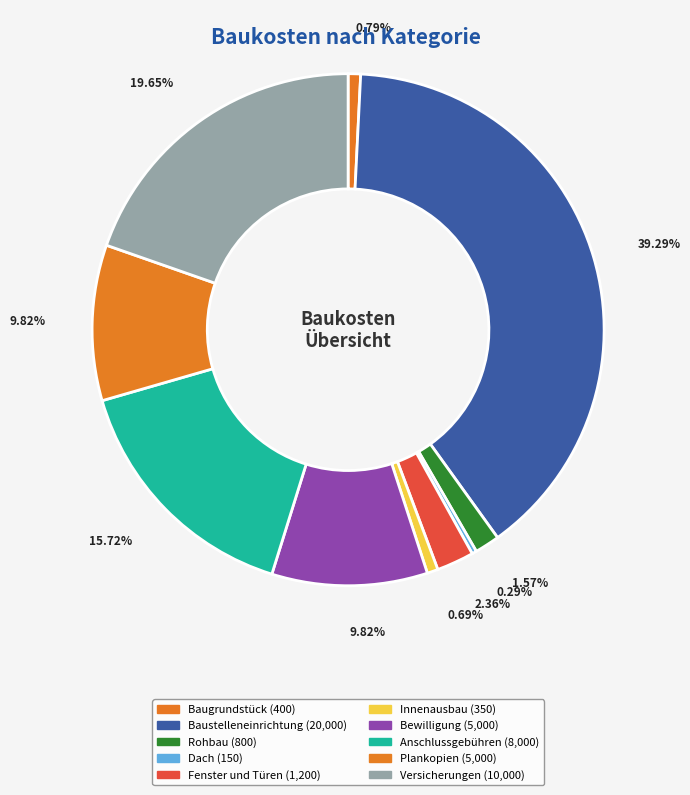

Which category has the smallest portion of the pie?

Dach